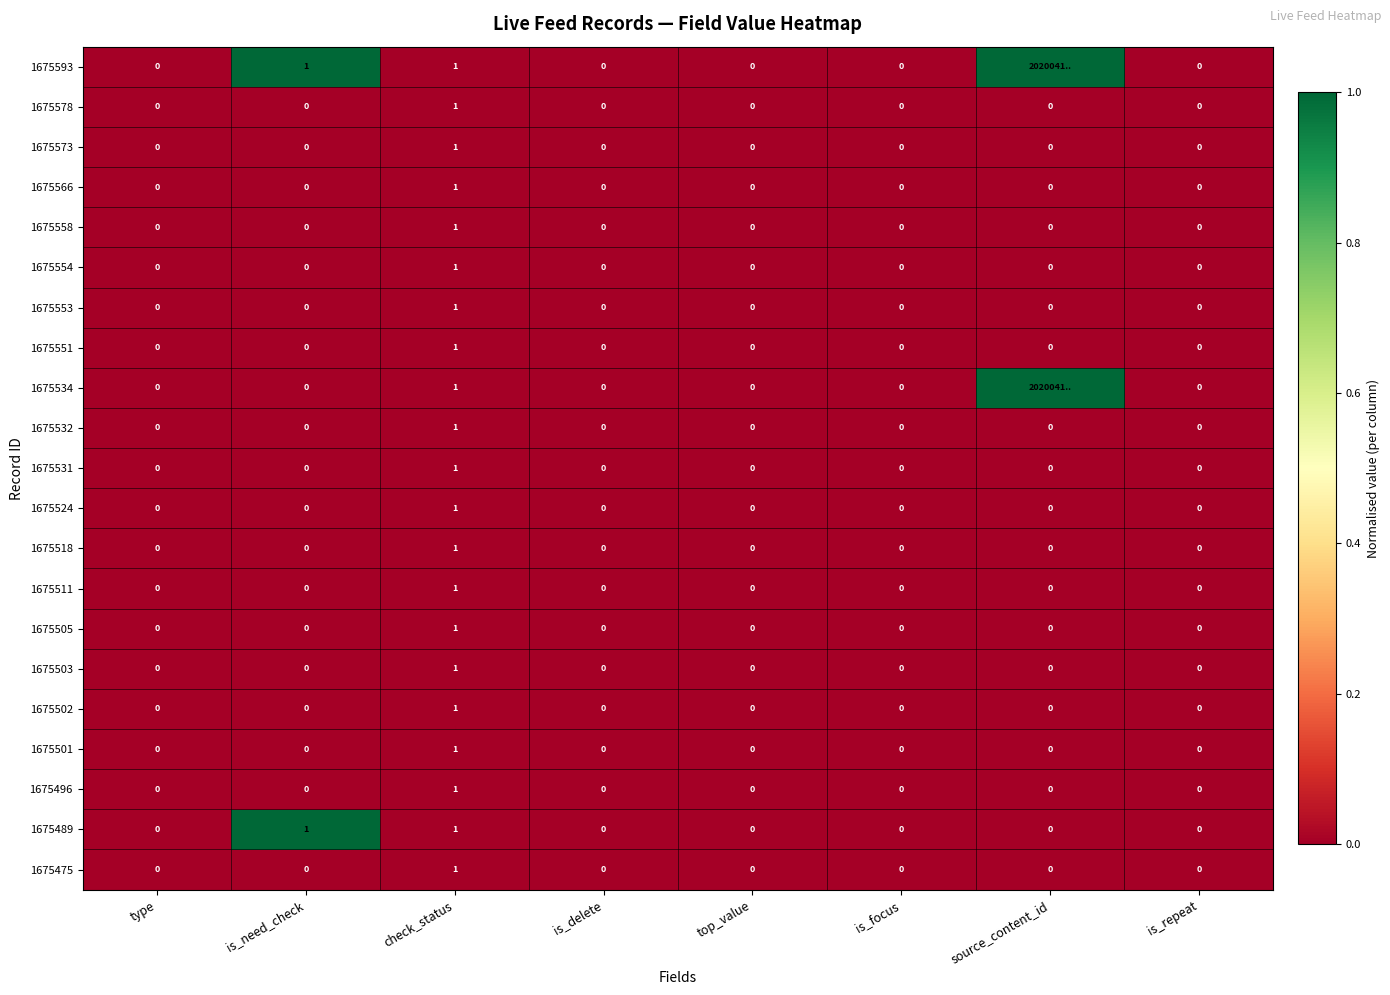

What is the difference between the 1675518 values at check_status and type?

1.0